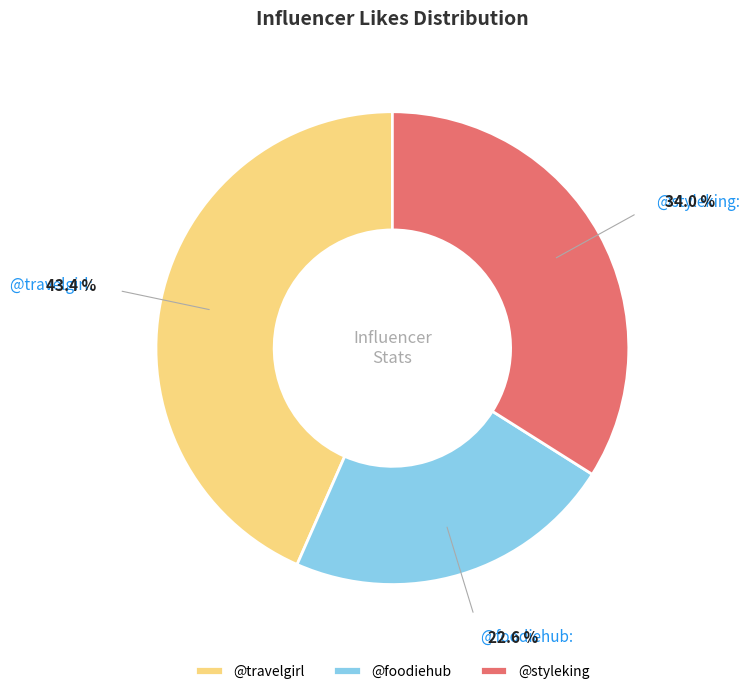

Approximately how many times larger is the value at @styleking compared to @travelgirl?

0.8